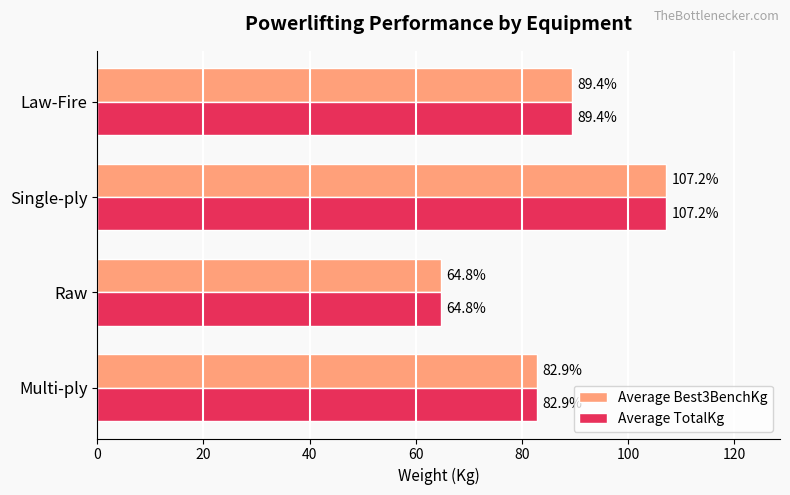

What is the smallest value displayed?

64.8